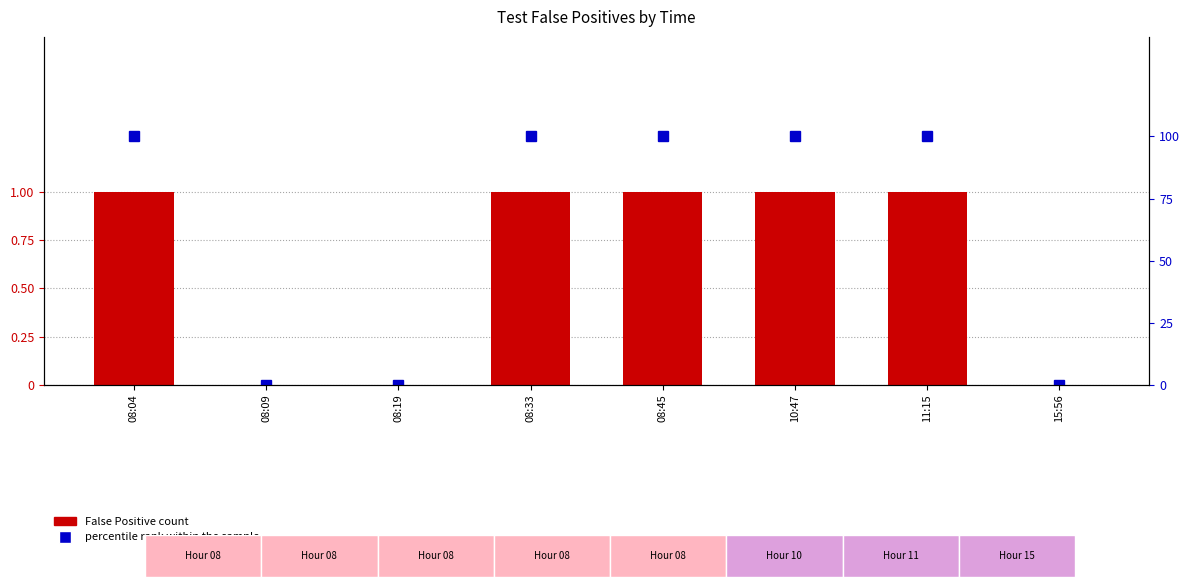

List the series in order of their peak value, highest first.

percentile rank within the sample, False Positive count